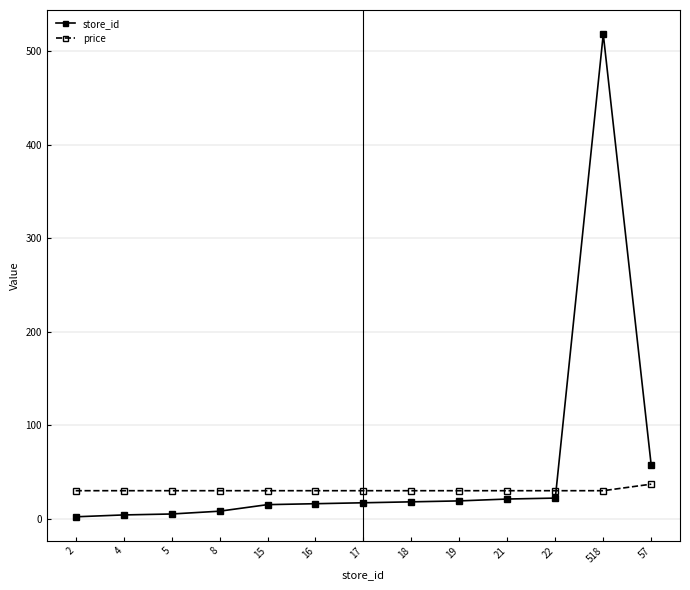

Which series changed the most between 2 and 17?

store_id